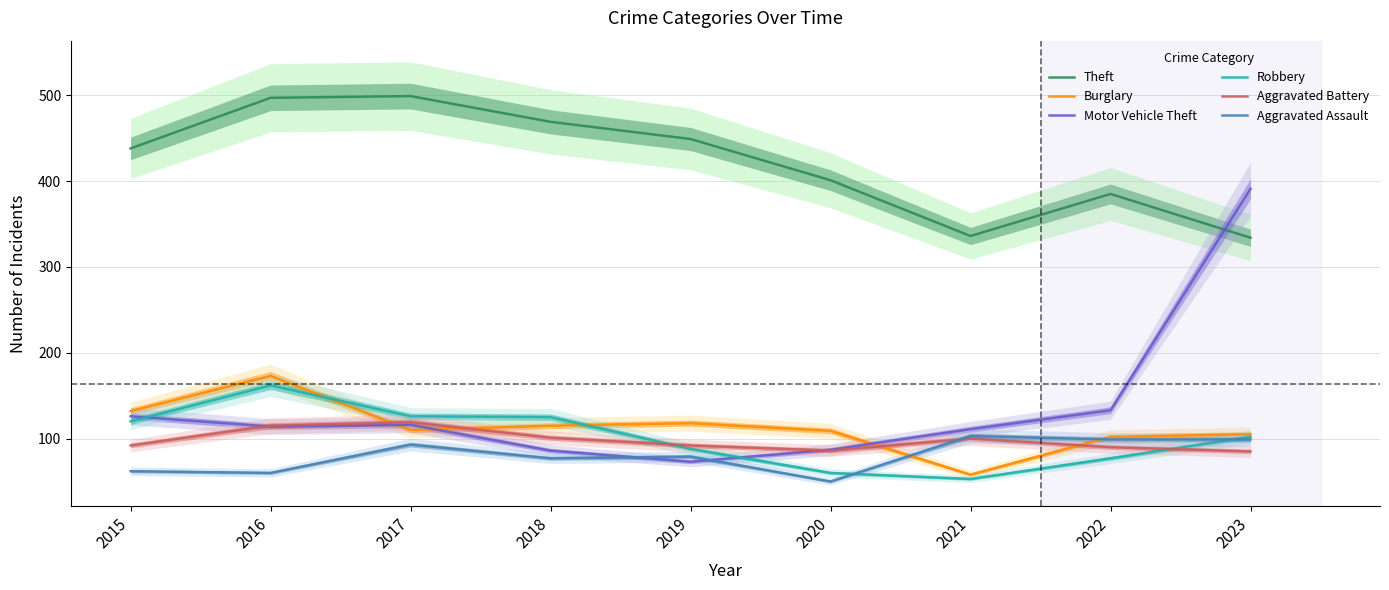

At which category is the sum across all series the highest?

2016